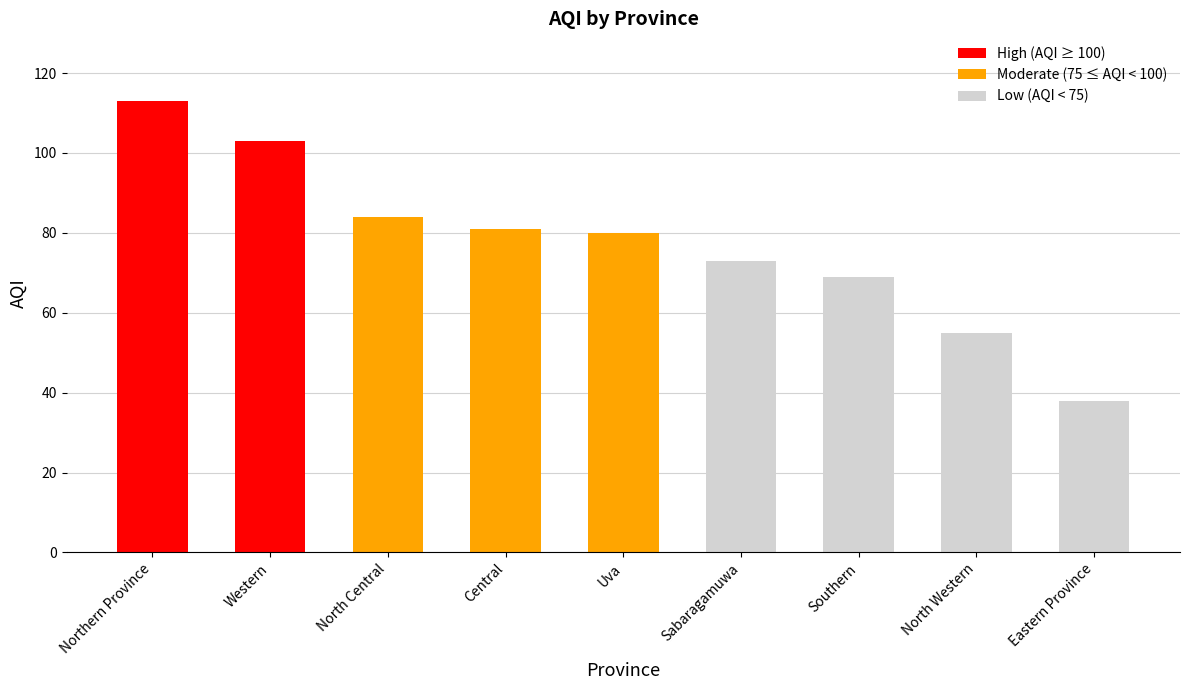

Reading right to left, transcribe all the data shown in this chart.

Western=103	Uva=80	Southern=69	Sabaragamuwa=73	Northern Province=113	North Western=55	North Central=84	Eastern Province=38	Central=81